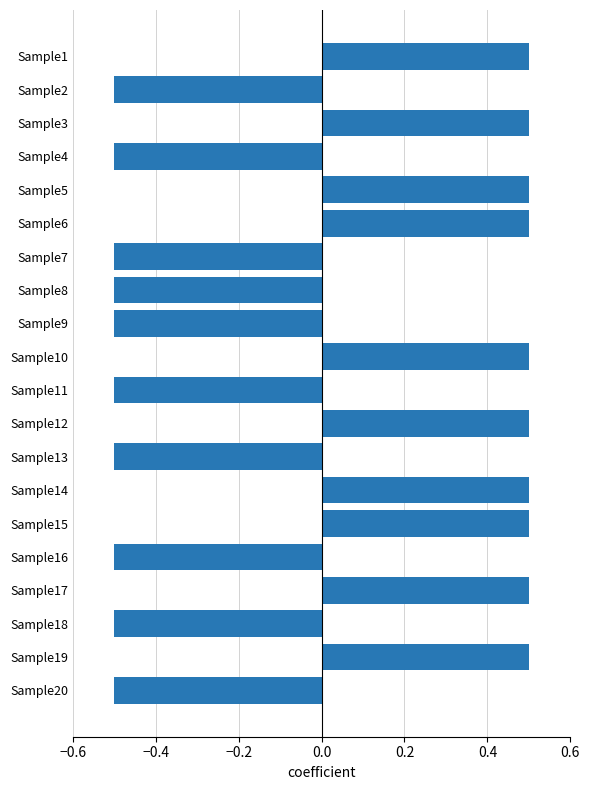

How many values are between 0 and 1?

10